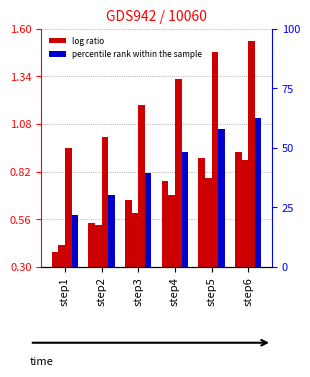

The outbreak3 series shows 1.2 at step3. True or false?

True